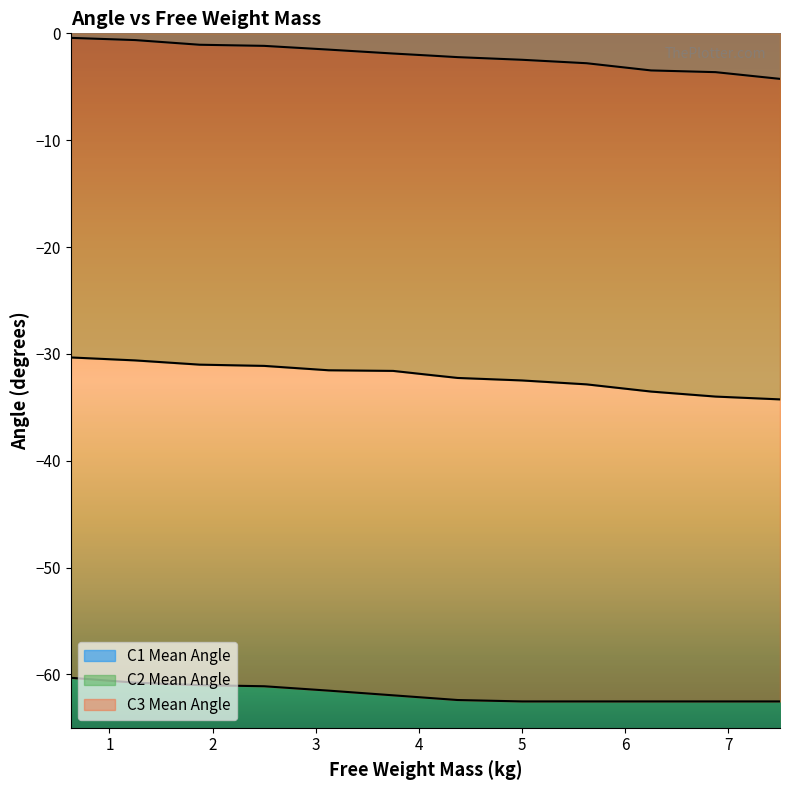

Where is C2 Mean Angle nearest to the value -32?

4.375